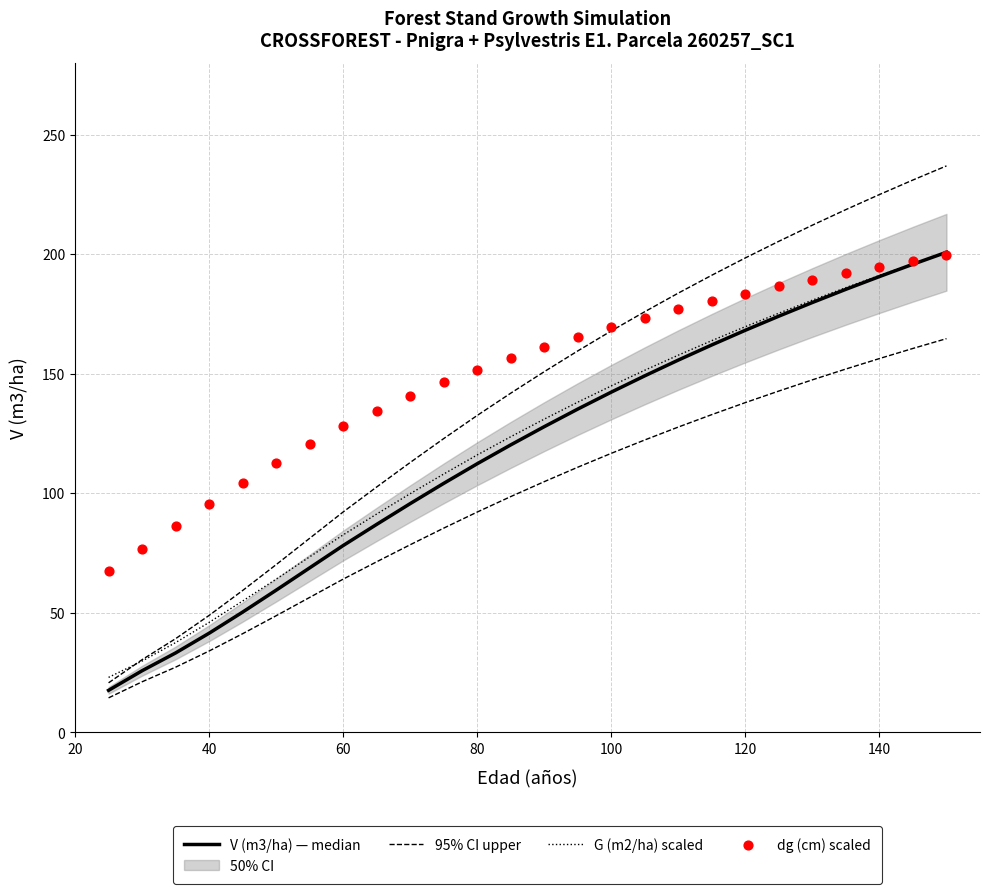

At how many categories does at least one series exceed 52?

26